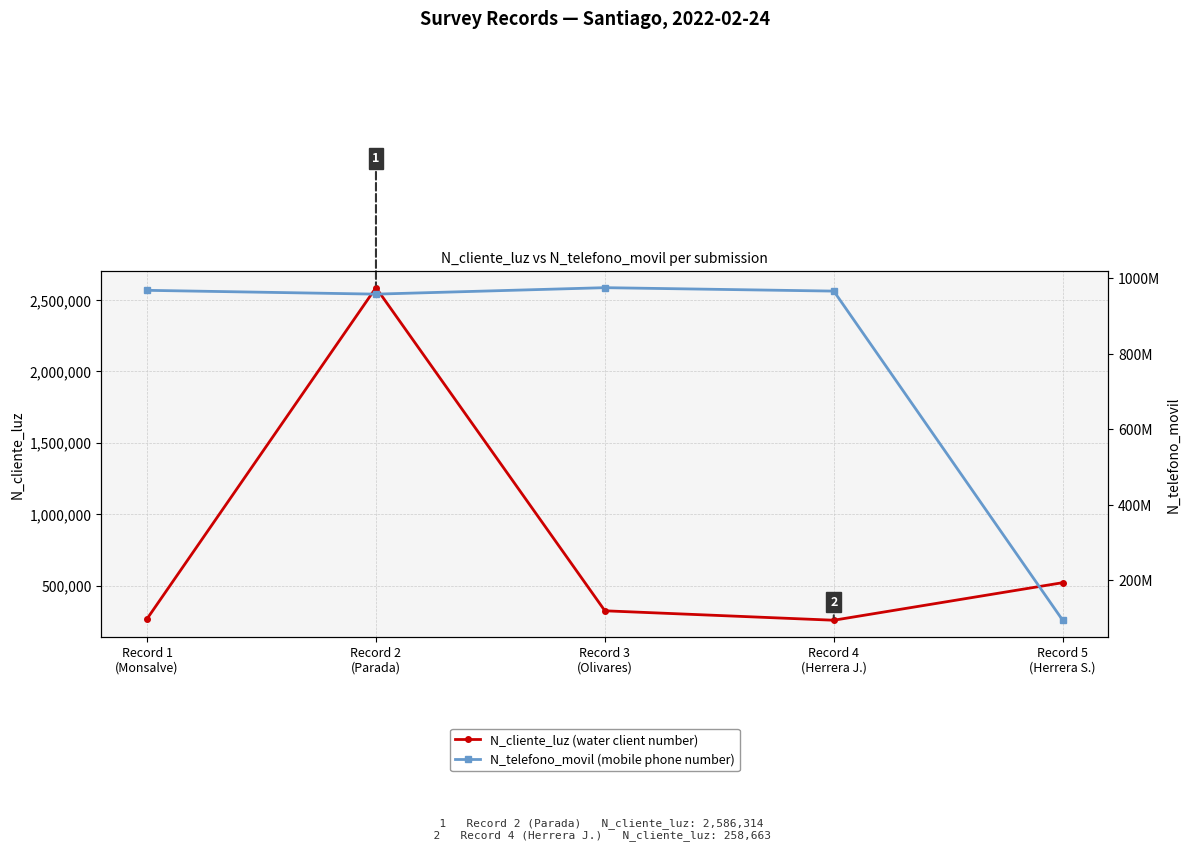

Which series has the largest total across all categories?

N_telefono_movil (mobile phone number)